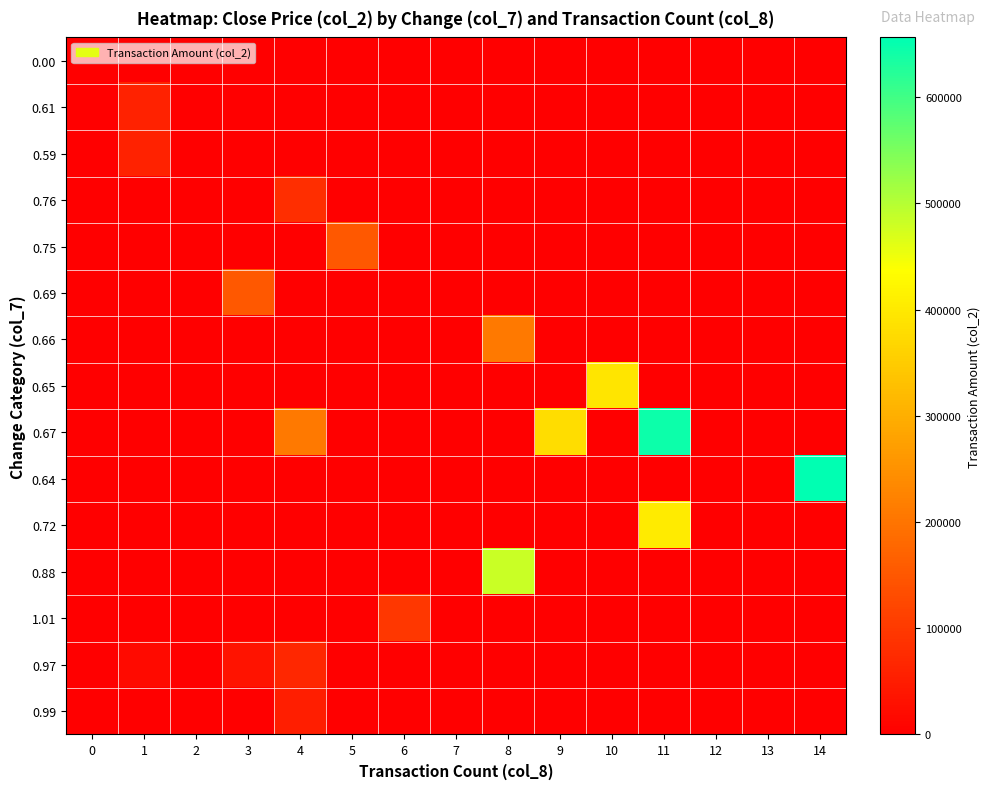

Reading left to right, what are all the values shown in this chart?

0.00: 0=0	1=0	2=0	3=0	4=0	5=0	6=0	7=0	8=0	9=0	10=0	11=0	12=0	13=0	14=0
0.61: 0=0	1=61000	2=0	3=0	4=0	5=0	6=0	7=0	8=0	9=0	10=0	11=0	12=0	13=0	14=0
0.59: 0=0	1=59000	2=0	3=0	4=0	5=0	6=0	7=0	8=0	9=0	10=0	11=0	12=0	13=0	14=0
0.76: 0=0	1=0	2=0	3=0	4=81800	5=0	6=0	7=0	8=0	9=0	10=0	11=0	12=0	13=0	14=0
0.75: 0=0	1=0	2=0	3=0	4=0	5=151760	6=0	7=0	8=0	9=0	10=0	11=0	12=0	13=0	14=0
0.69: 0=0	1=0	2=0	3=152720	4=0	5=0	6=0	7=0	8=0	9=0	10=0	11=0	12=0	13=0	14=0
0.66: 0=0	1=0	2=0	3=0	4=0	5=0	6=0	7=0	8=208590	9=0	10=0	11=0	12=0	13=0	14=0
0.65: 0=0	1=0	2=0	3=0	4=0	5=0	6=0	7=0	8=0	9=0	10=394030	11=0	12=0	13=0	14=0
0.67: 0=0	1=0	2=0	3=0	4=208520	5=0	6=0	7=0	8=0	9=380840	10=0	11=644670	12=0	13=0	14=0
0.64: 0=0	1=0	2=0	3=0	4=0	5=0	6=0	7=0	8=0	9=0	10=0	11=0	12=0	13=0	14=656350
0.72: 0=0	1=0	2=0	3=0	4=0	5=0	6=0	7=0	8=0	9=0	10=0	11=404770	12=0	13=0	14=0
0.88: 0=0	1=0	2=0	3=0	4=0	5=0	6=0	7=0	8=484120	9=0	10=0	11=0	12=0	13=0	14=0
1.01: 0=0	1=0	2=0	3=0	4=0	5=0	6=97210	7=0	8=0	9=0	10=0	11=0	12=0	13=0	14=0
0.97: 0=0	1=19400	2=0	3=35550	4=69100	5=0	6=0	7=0	8=0	9=0	10=0	11=0	12=0	13=0	14=0
0.99: 0=0	1=0	2=0	3=0	4=53100	5=0	6=0	7=0	8=0	9=0	10=0	11=0	12=0	13=0	14=0